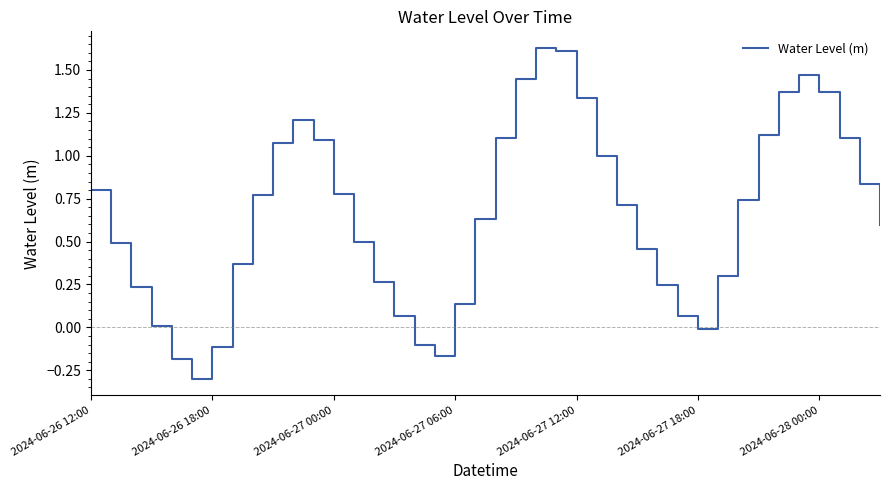

What is the difference between the maximum and minimum values?

1.9